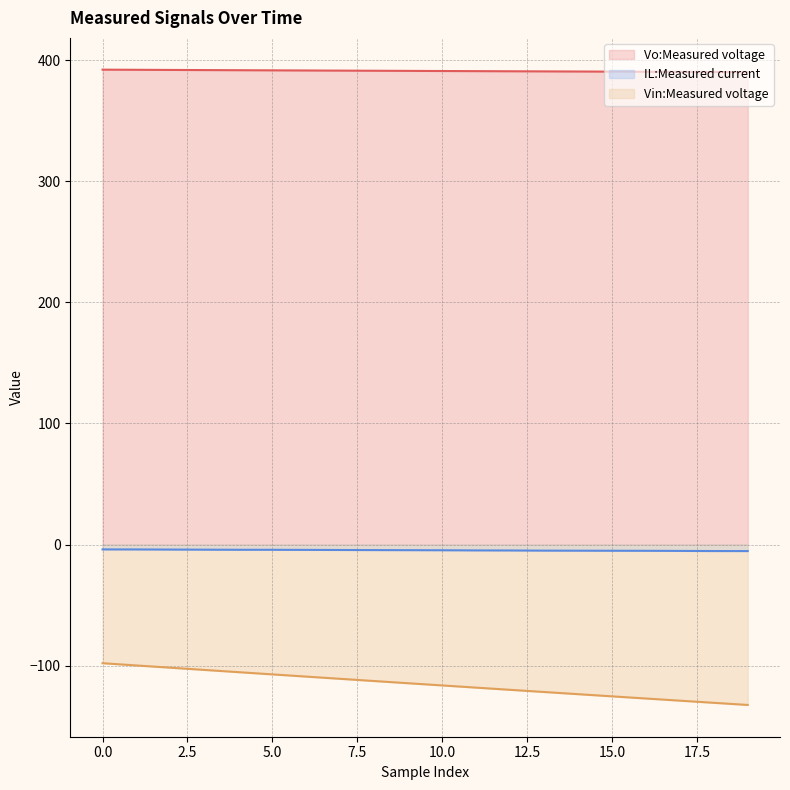

Is it true that IL:Measured current equals -3.2 at 11?

False